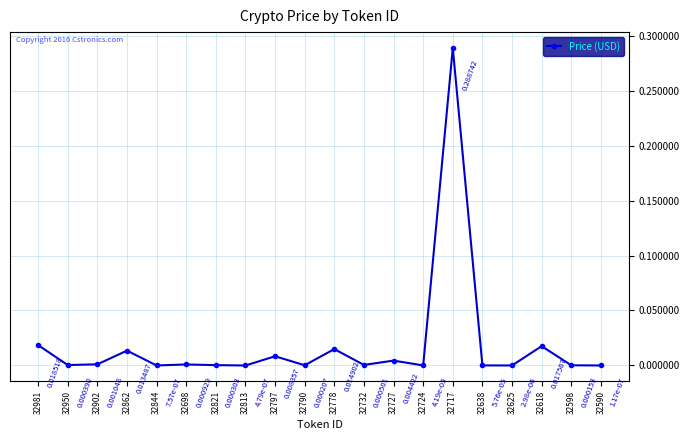

True or false: the data has more than 0 interior local peaks.

True